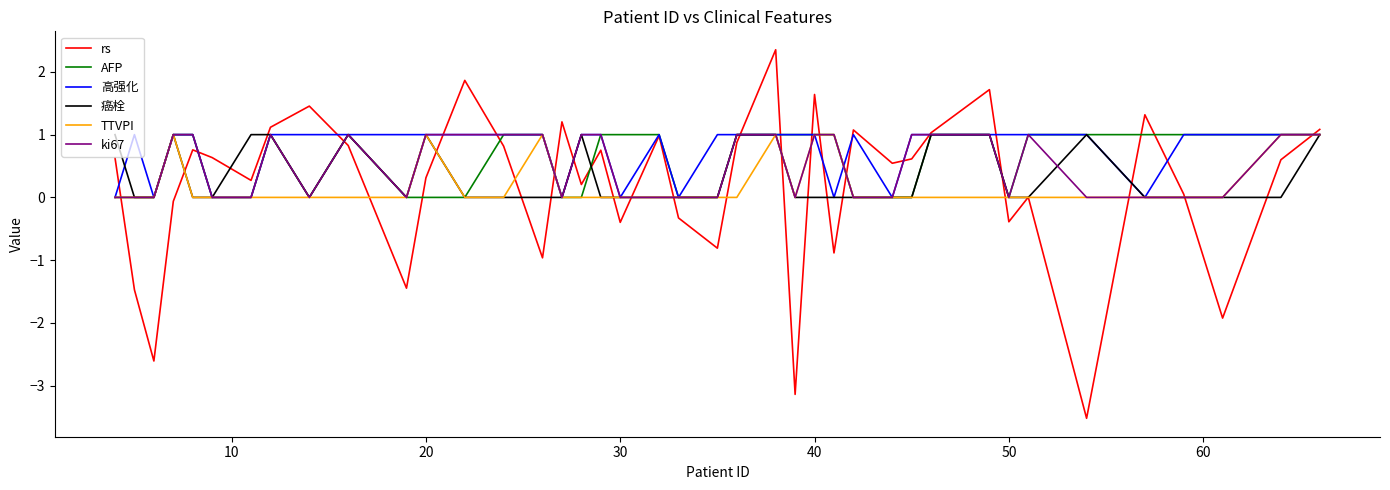

Which series has the largest range (max minus min)?

rs